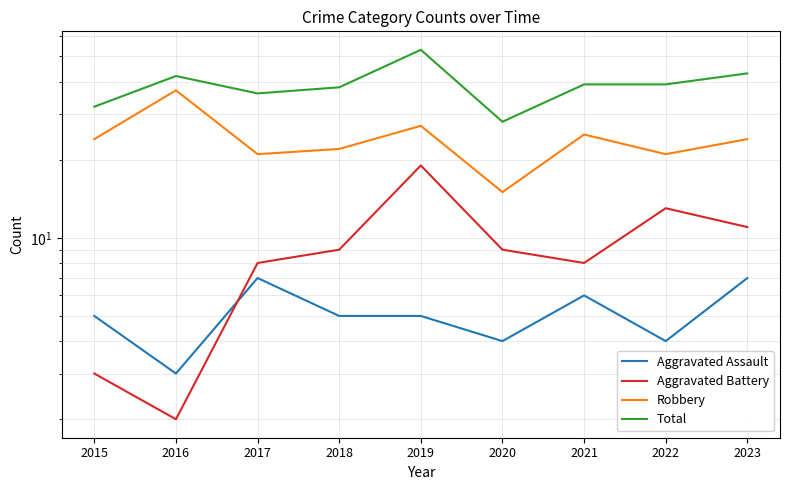

What is the approximate value of Aggravated Assault at 2021?

6